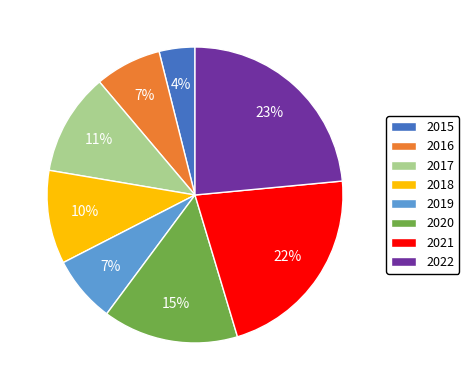

To the nearest percent, what is the difference between the 2017 and 2022 slice percentages?

12%